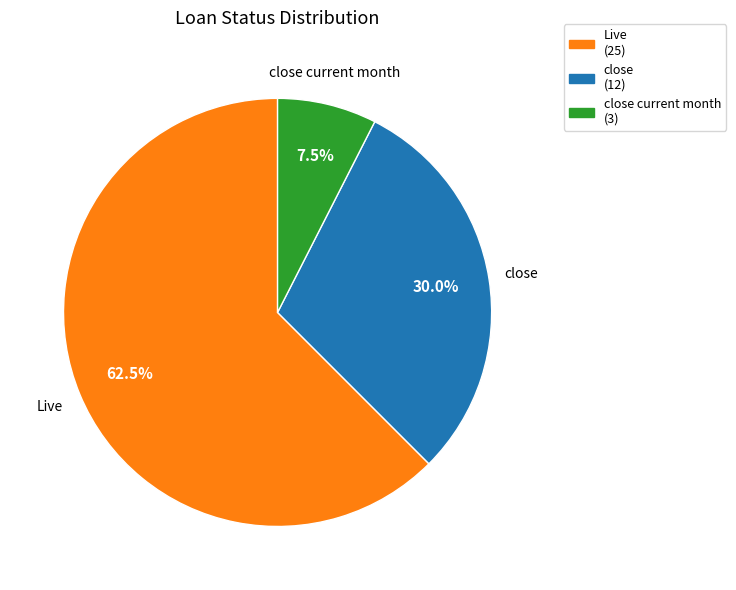

Which category has the biggest portion of the pie?

Live (25)